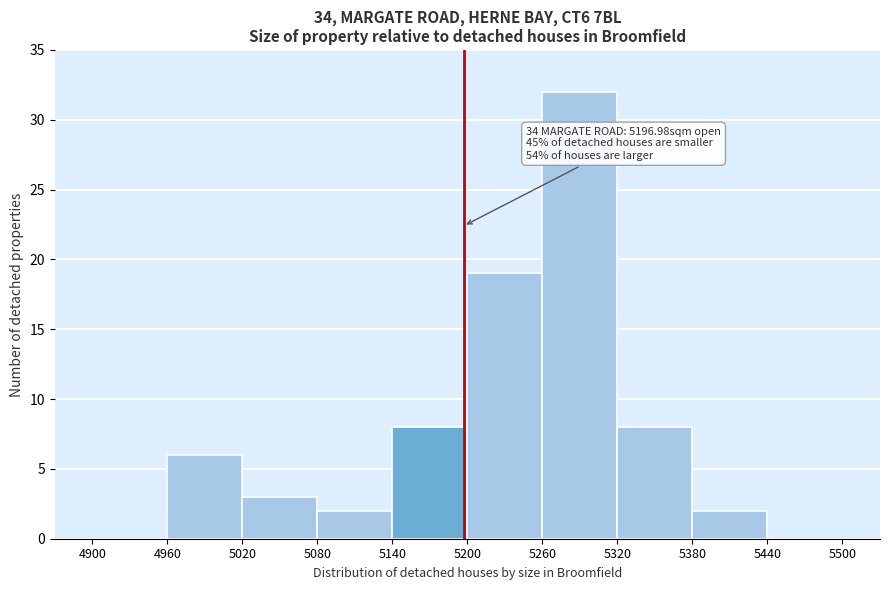

Which range on the x-axis has the tallest bar?

5260 to 5320